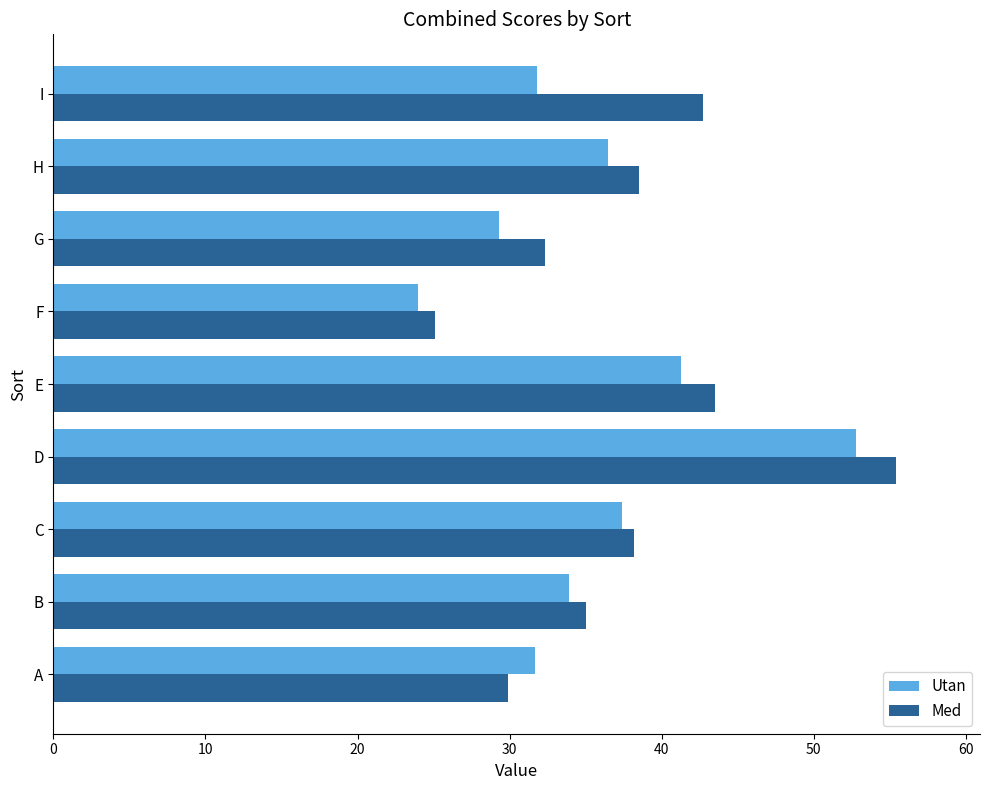

Between A and I, which series saw the biggest shift?

Med